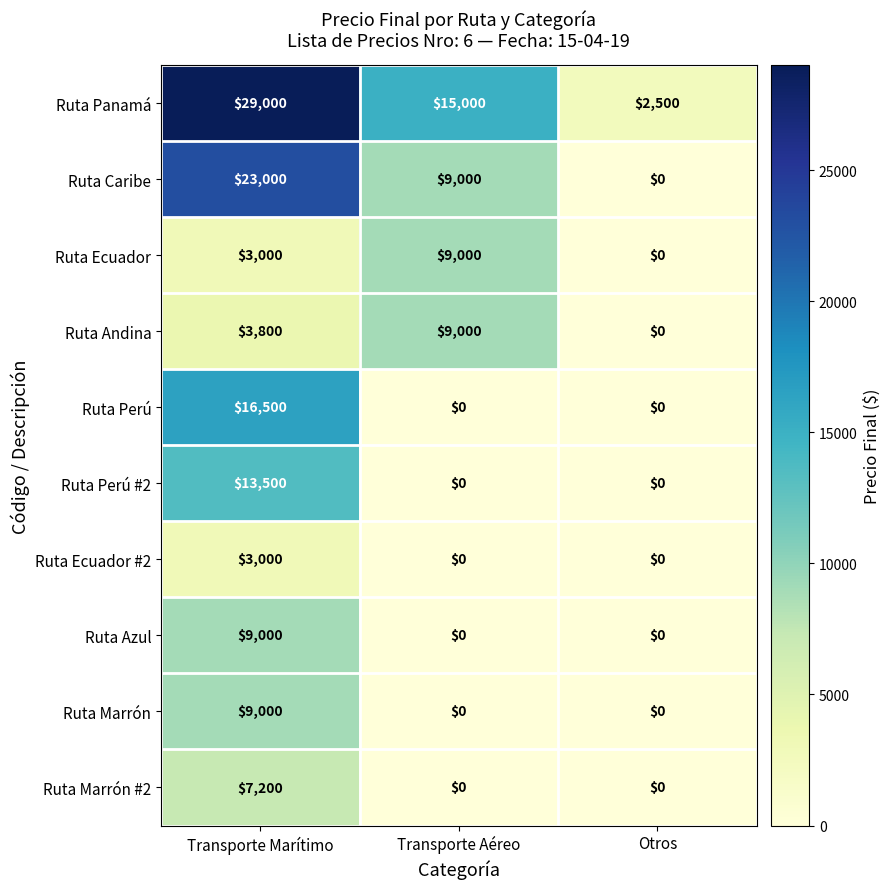

Count the Ruta Ecuador values in the range 0 to 9000.

3